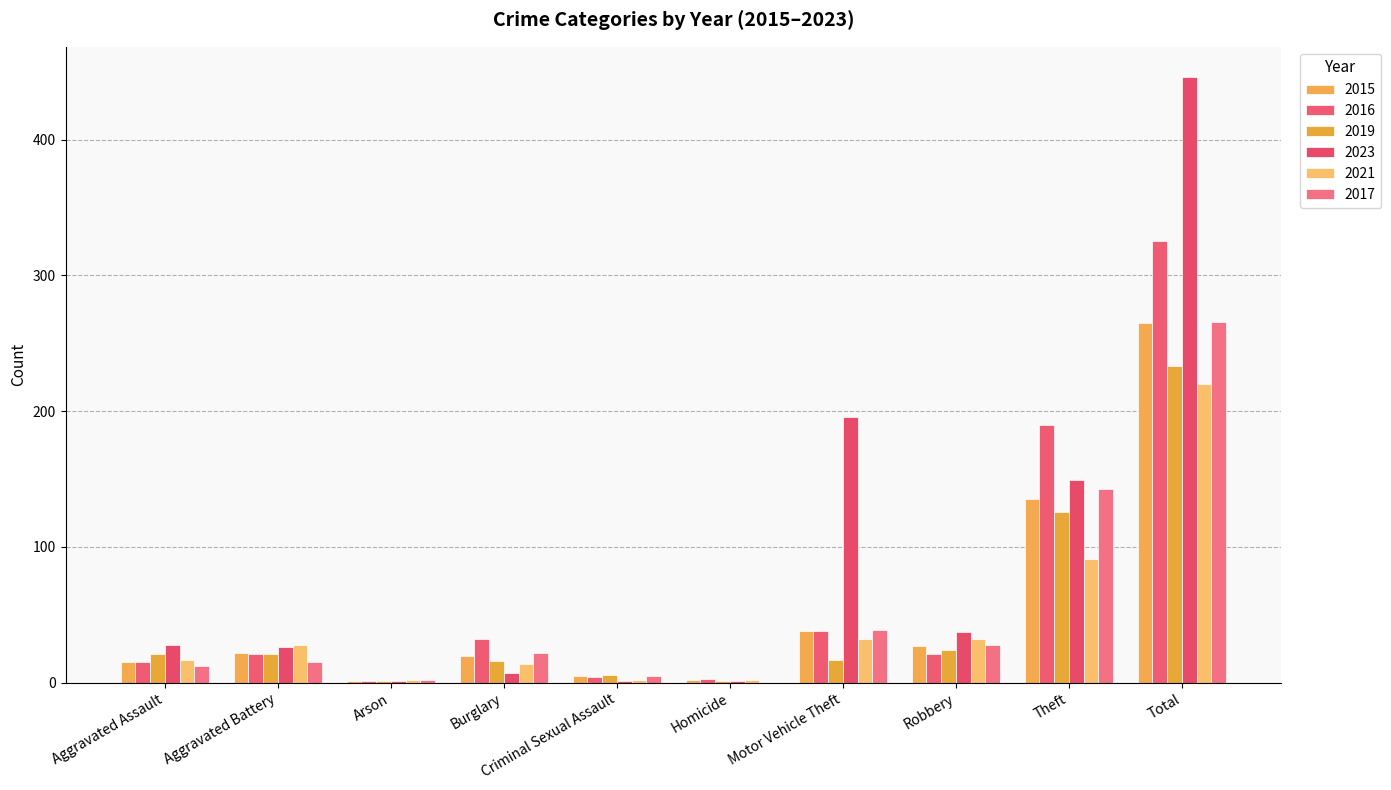

True or false: 2016 has a value of 38 at Theft.

False